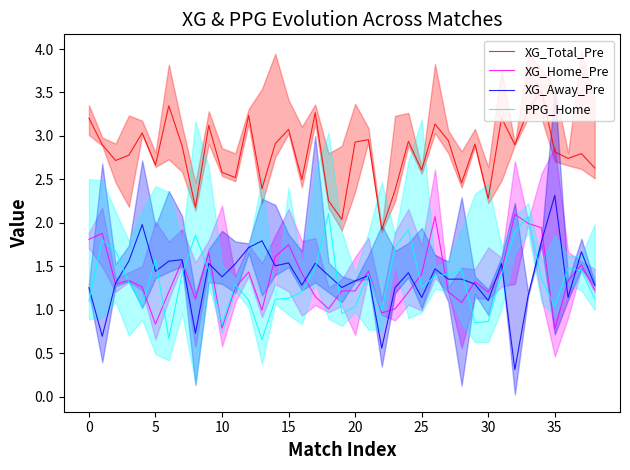

Is it true that XG_Home_Pre equals 1.2 at 20?

True